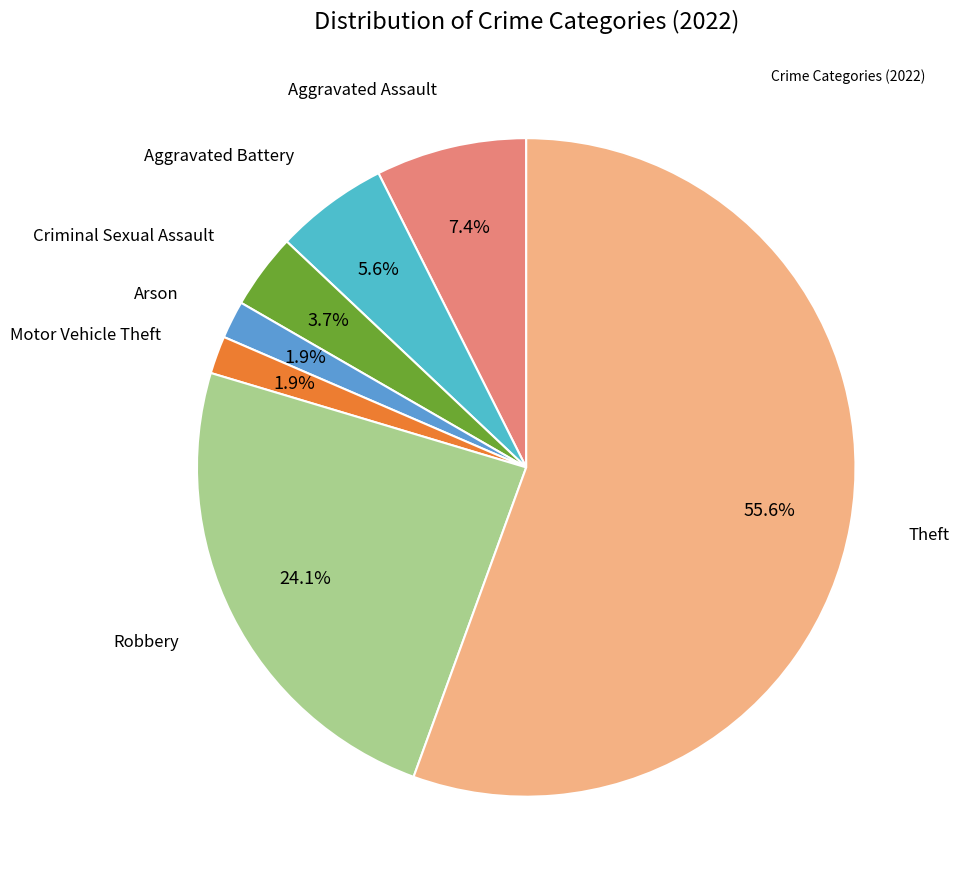

Which has a higher value, Criminal Sexual Assault or Motor Vehicle Theft?

Criminal Sexual Assault